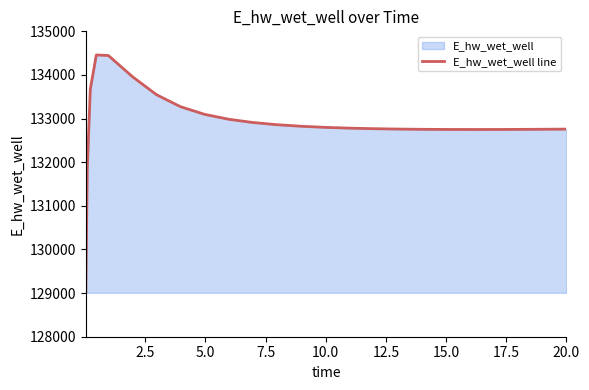

What is the maximum value shown in the chart?

134458.5